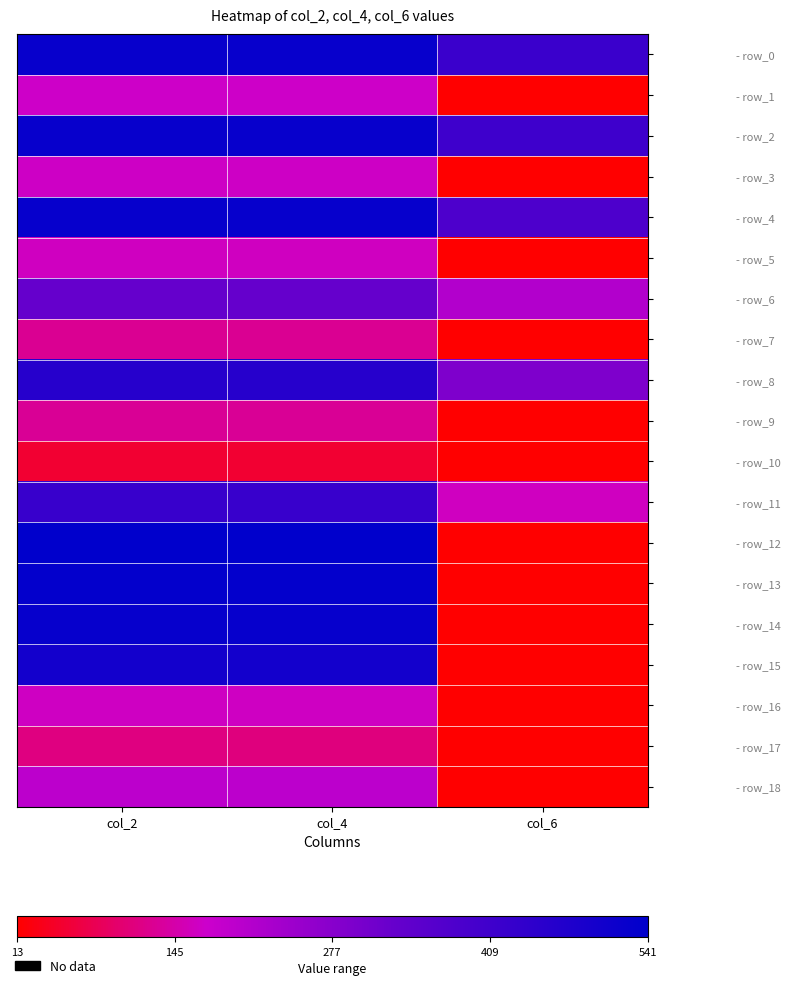

How many categories are shown in the chart?

3